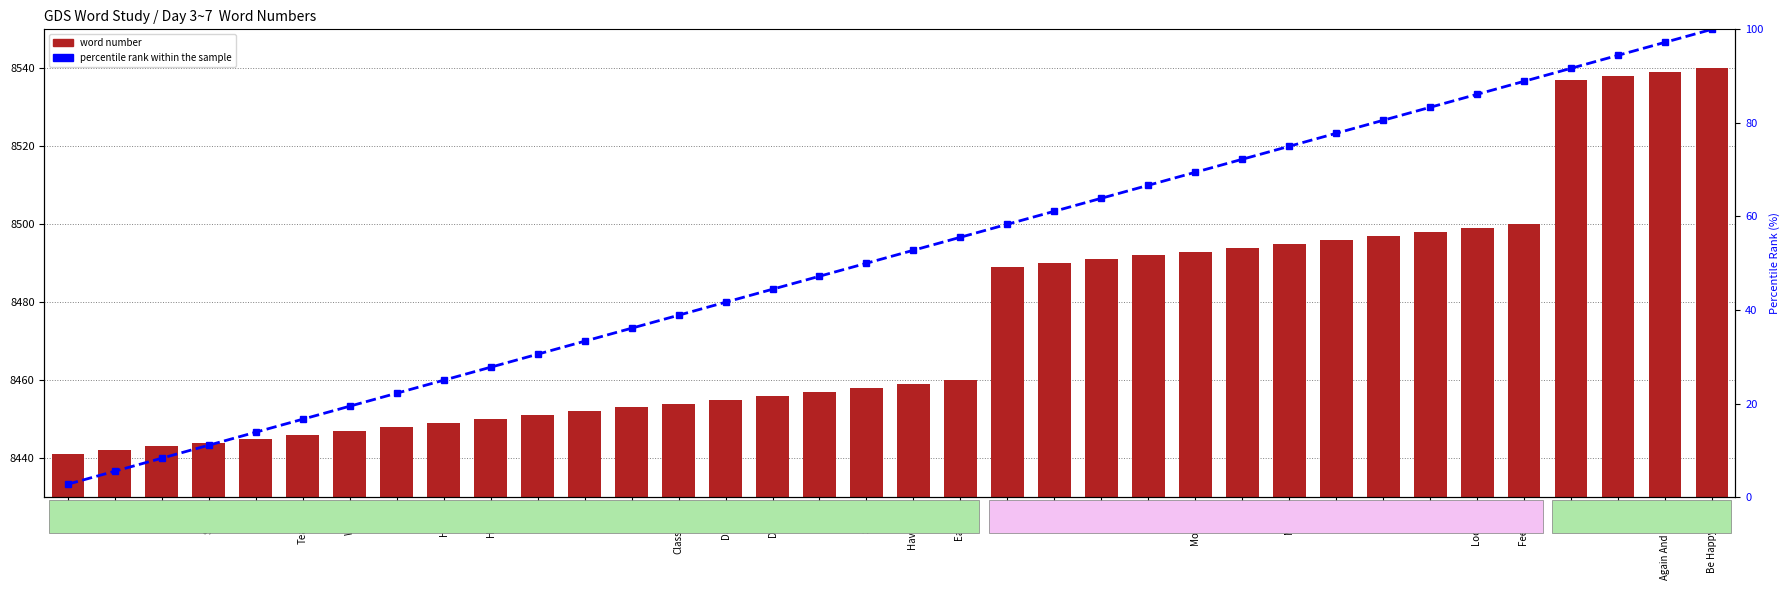

Rank the series by their average value, from lowest to highest.

percentile rank within the sample, word number